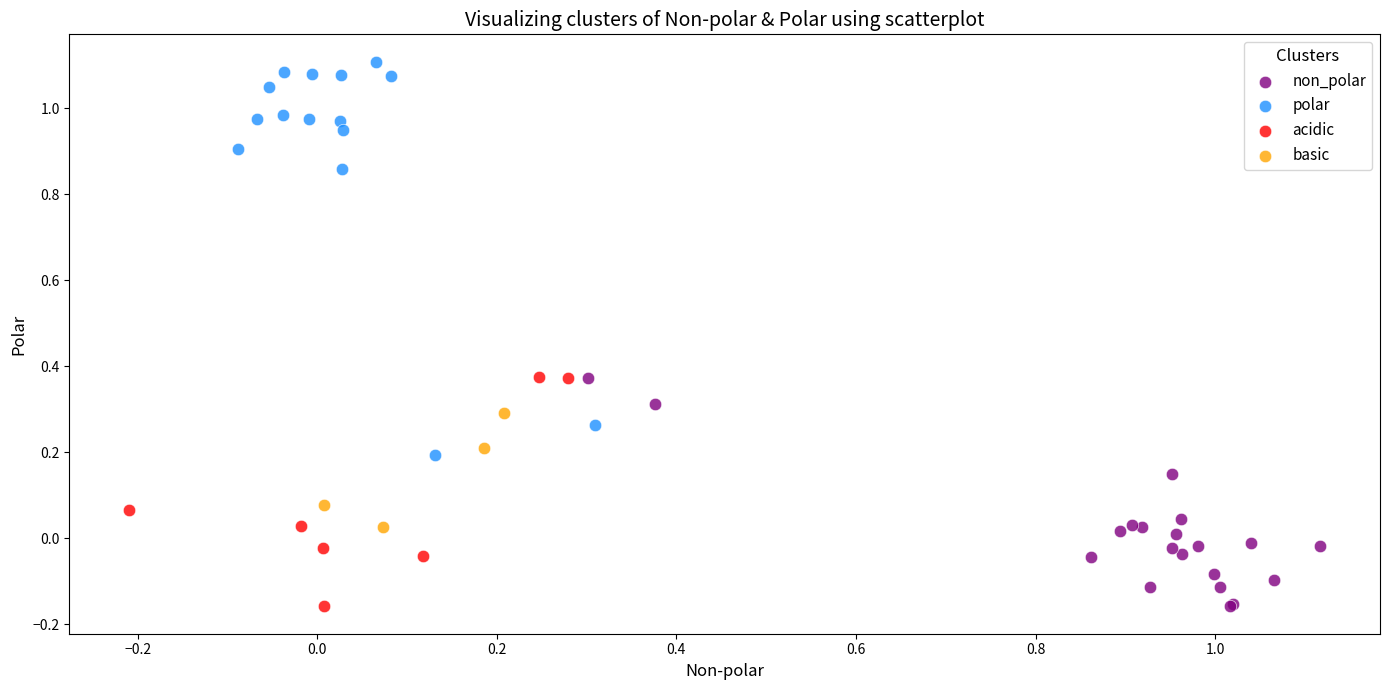

Which series contains the highest Y value?

polar